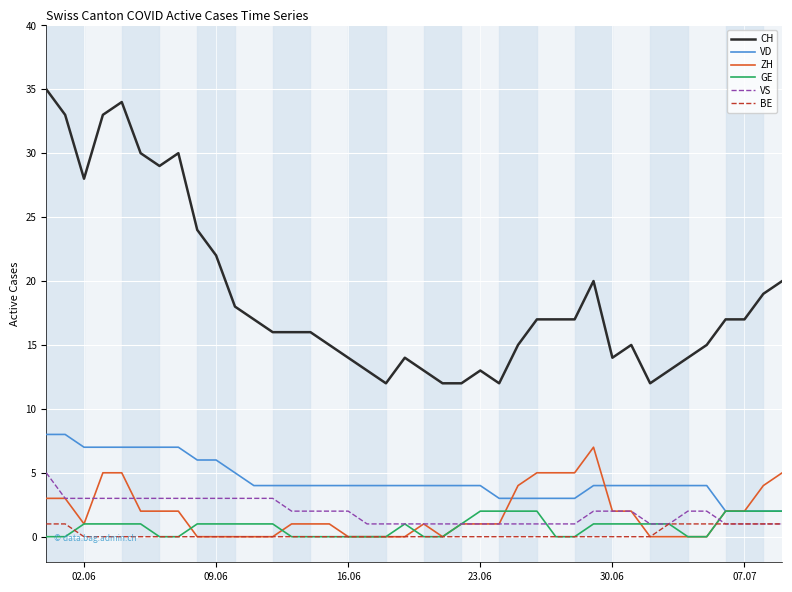

True or false: CH and BE intersect in this chart.

False